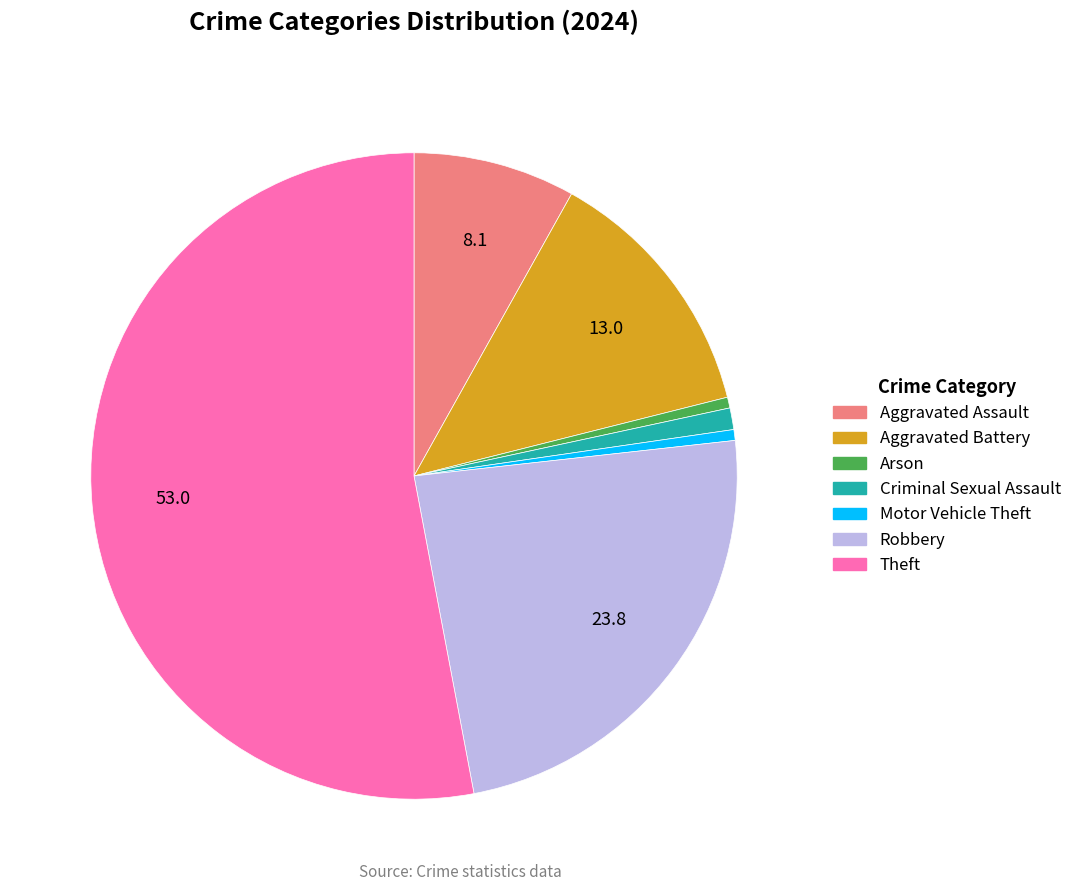

Do Aggravated Battery and Aggravated Assault together represent more than half of the pie?

No